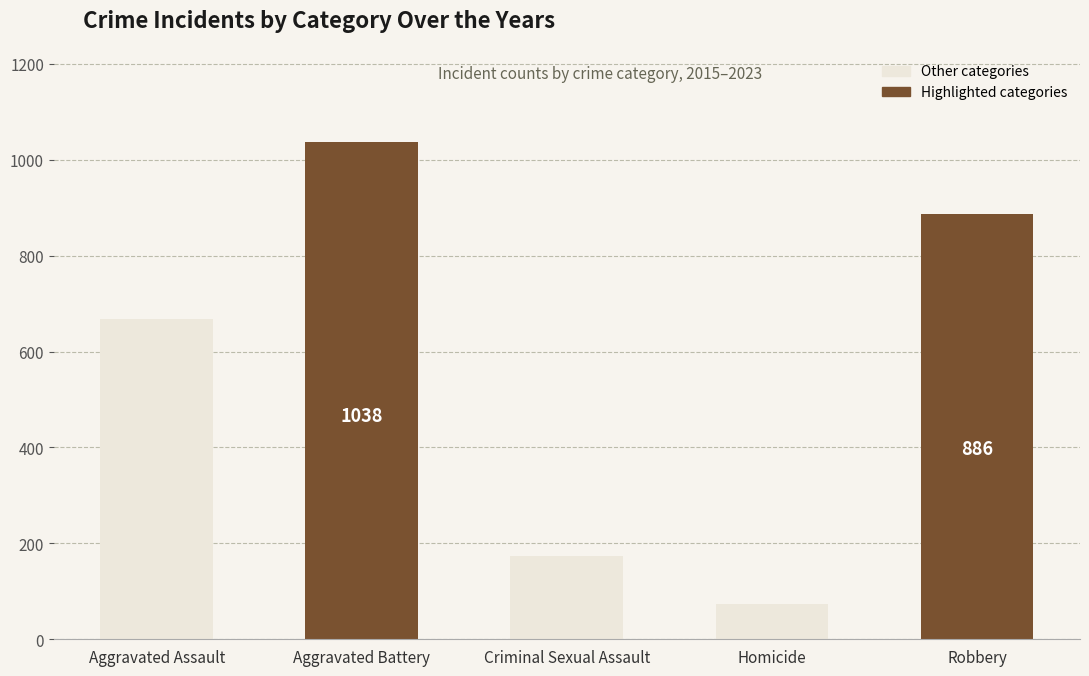

How many data points are less than 669?

2